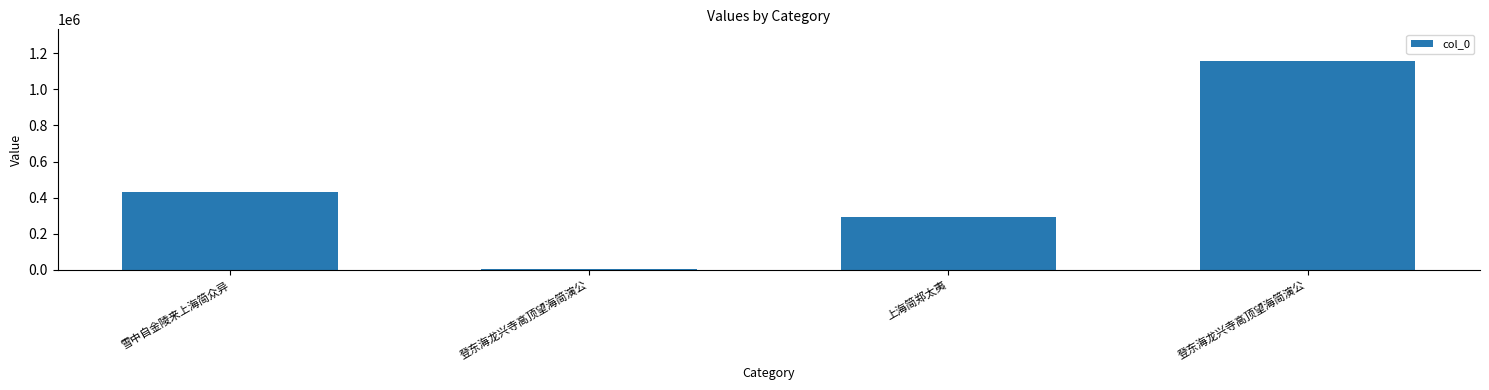

Are the bars horizontal?

No